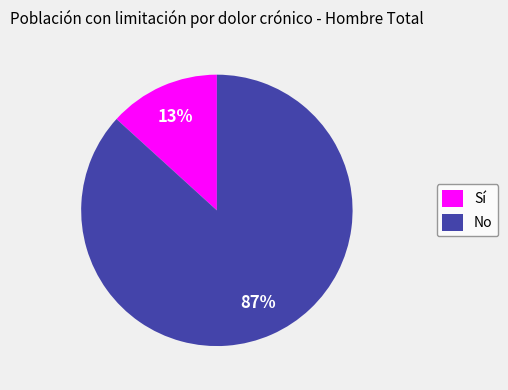

Count the number of slices in the pie.

2